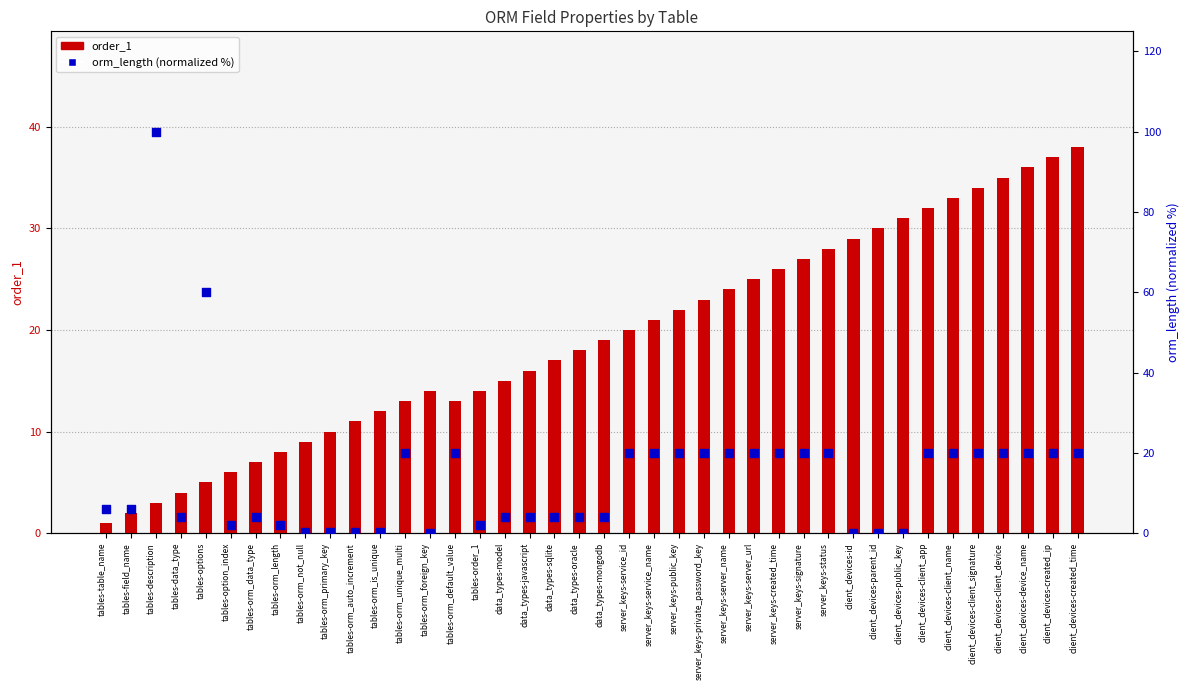

At how many categories does at least one series exceed 5?

39